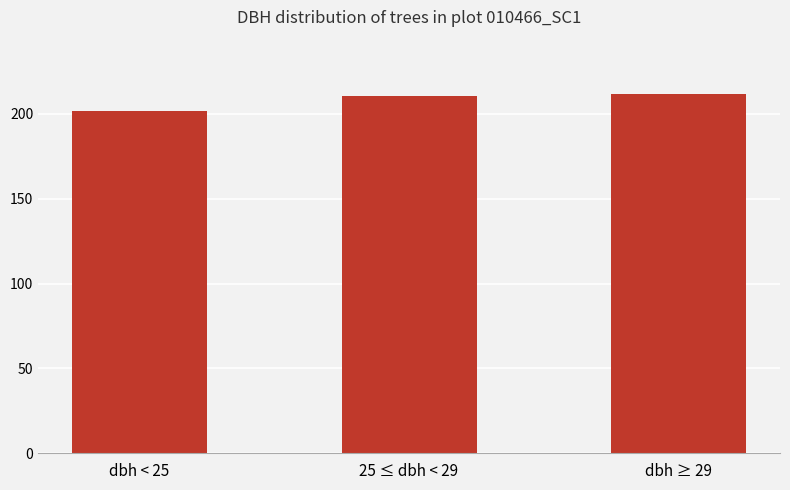

What is the minimum value shown in the chart?

201.7